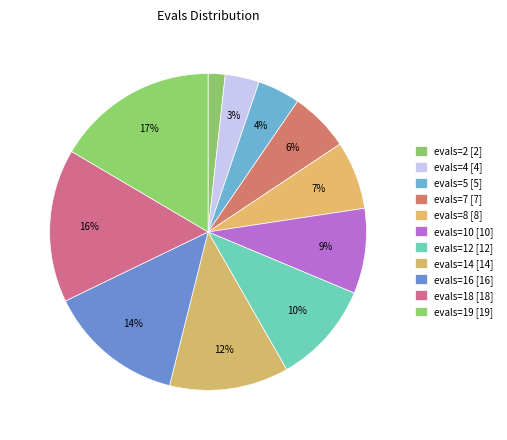

To the nearest percent, what is the average slice percentage?

9%